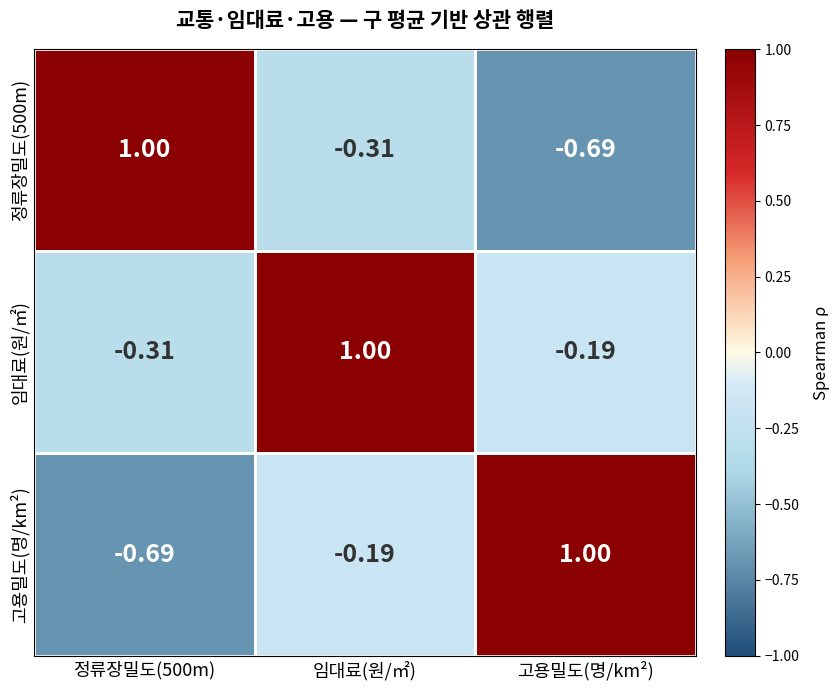

What is the maximum value shown in the chart?

1.0